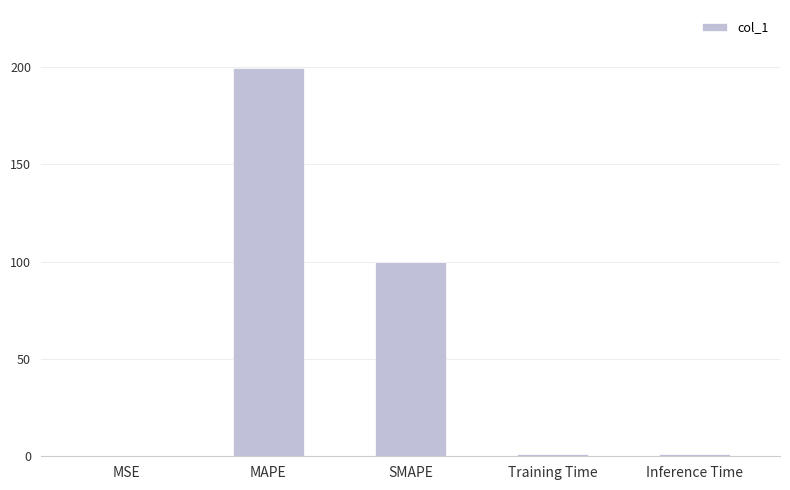

What is the sum of all values?

301.5